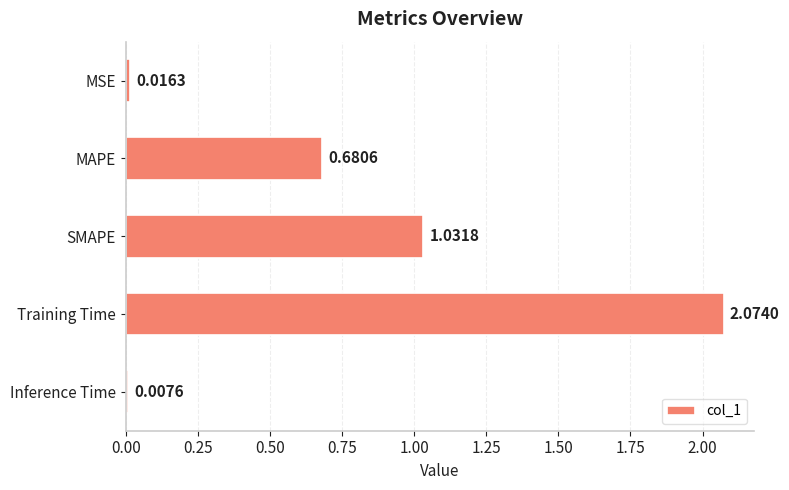

Rank the categories by value from highest to lowest.

Training Time, SMAPE, MAPE, MSE, Inference Time